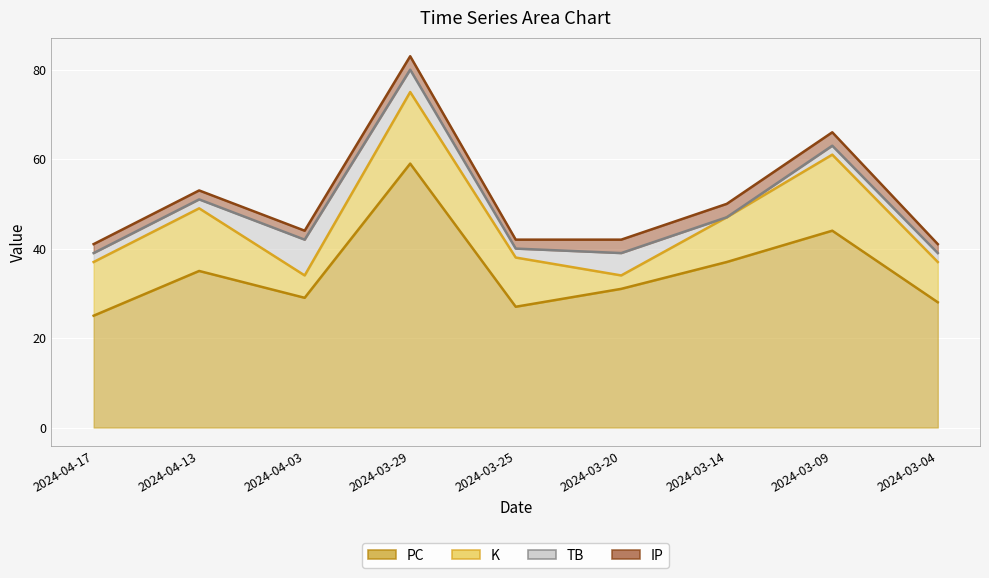

Rank the series by their maximum value, from lowest to highest.

IP, TB, K, PC